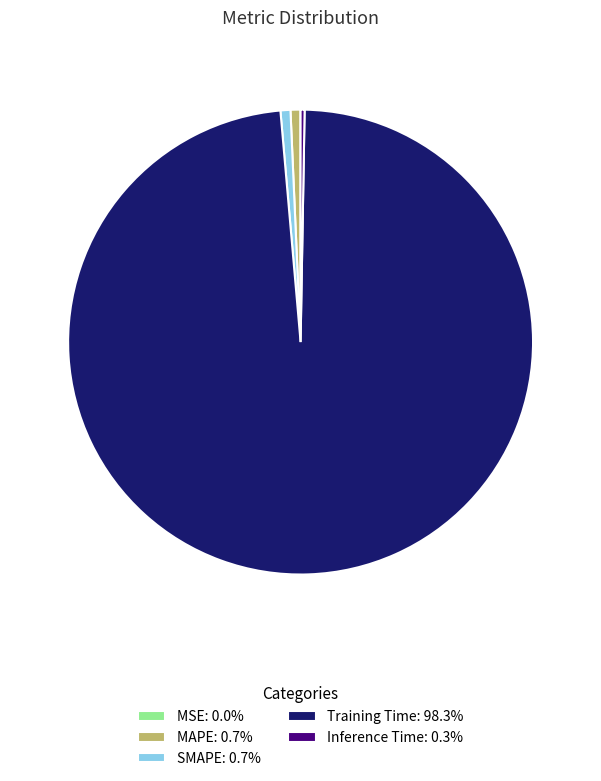

Is there any slice that represents more than half of the pie?

Yes